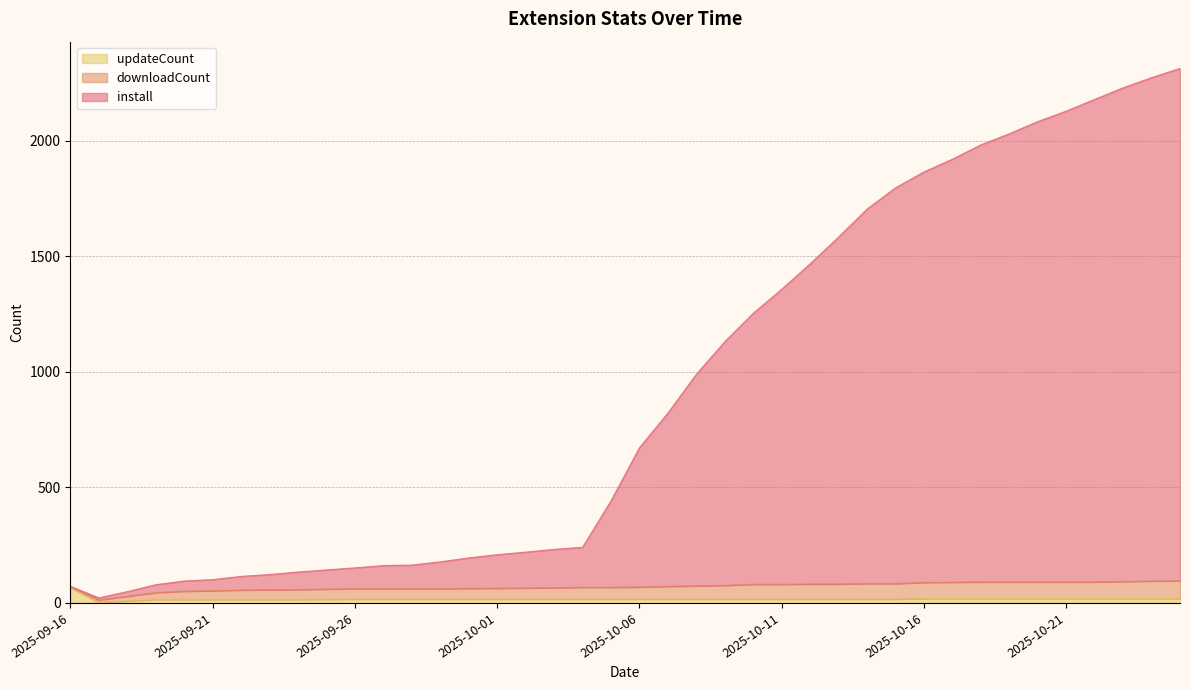

What is the maximum value for updateCount?

66